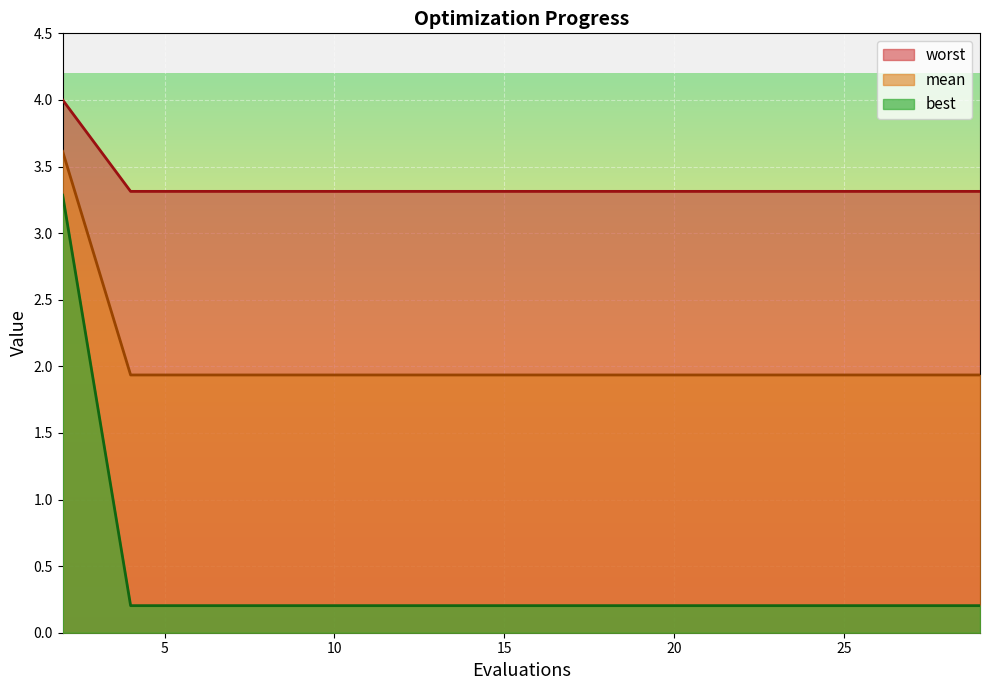

What is the smallest value displayed?

0.2